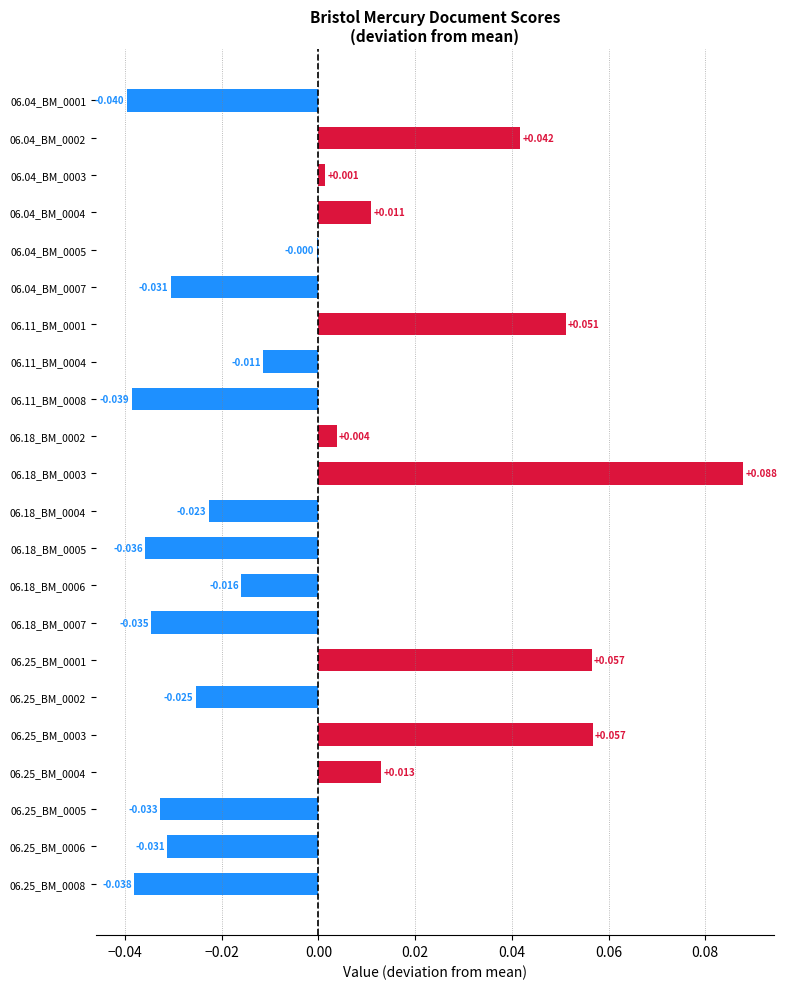

How many values are above zero?

9